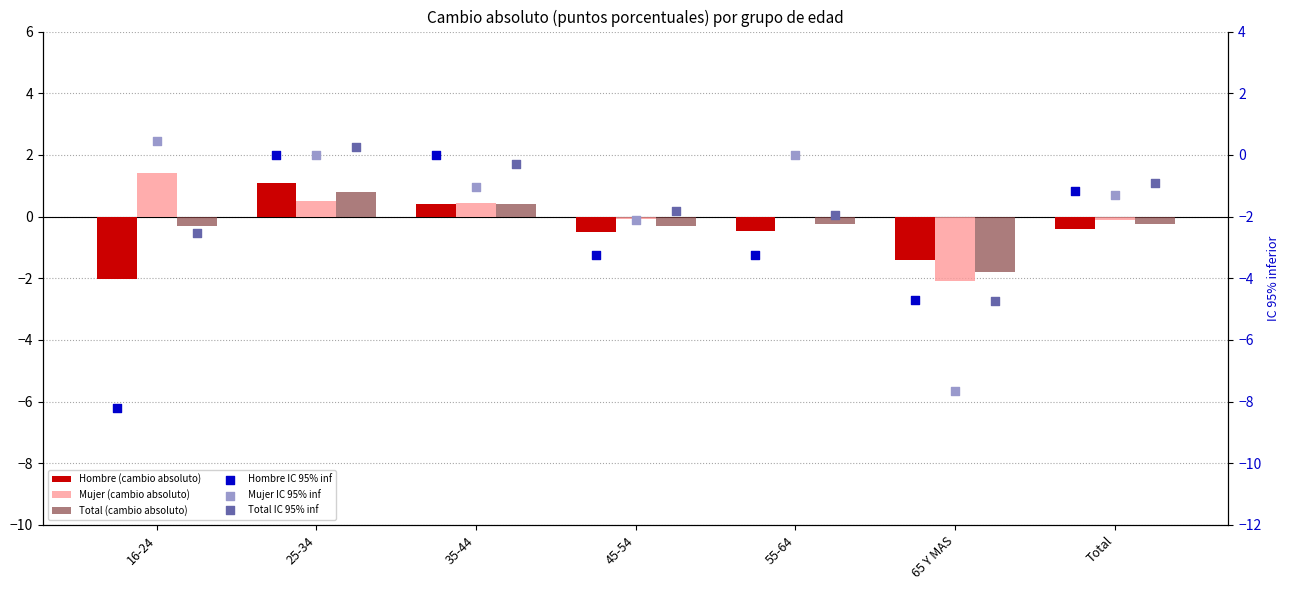

At how many categories does at least one series exceed -3?

7